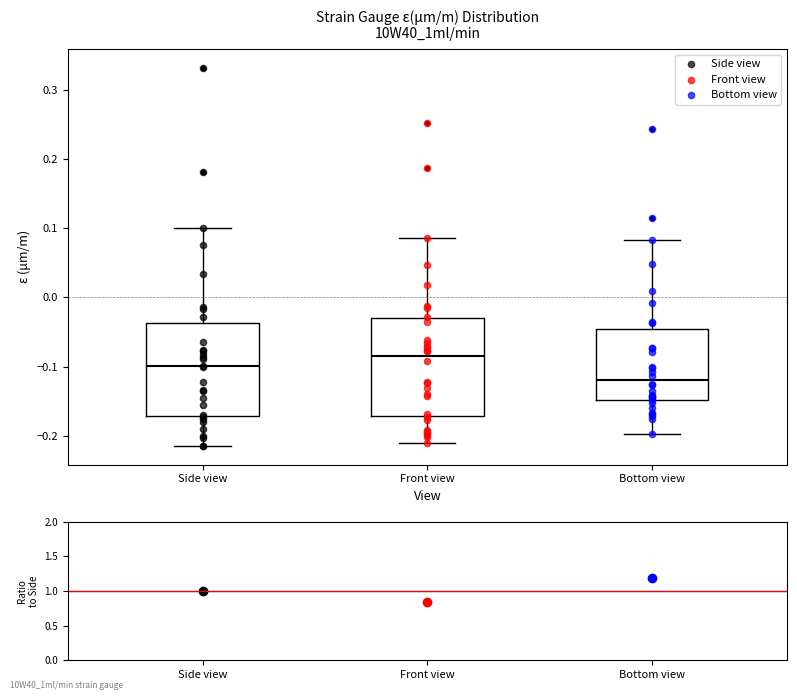

Where does the upper whisker of the box for Bottom view end on the y-axis? The values are not printed on the chart, so give them approximately, as read against the axis.

0.08